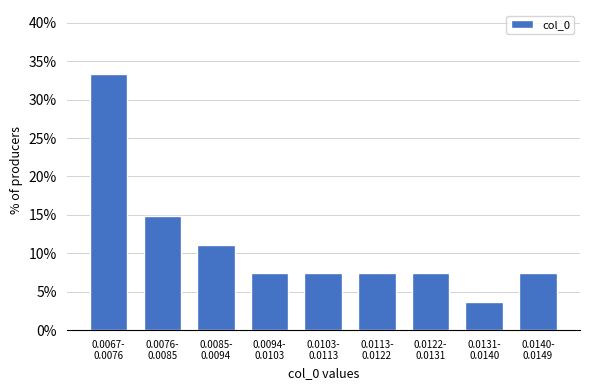

Reading right to left, list all the values displayed in this chart.

7.4	3.7	7.4	7.4	7.4	7.4	11.1	14.8	33.3